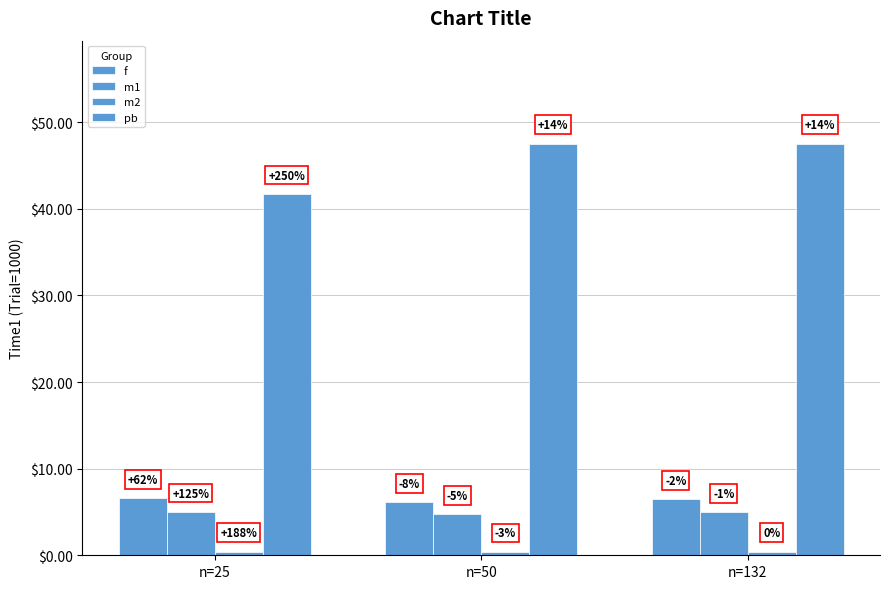

Does the chart contain stacked bars?

No